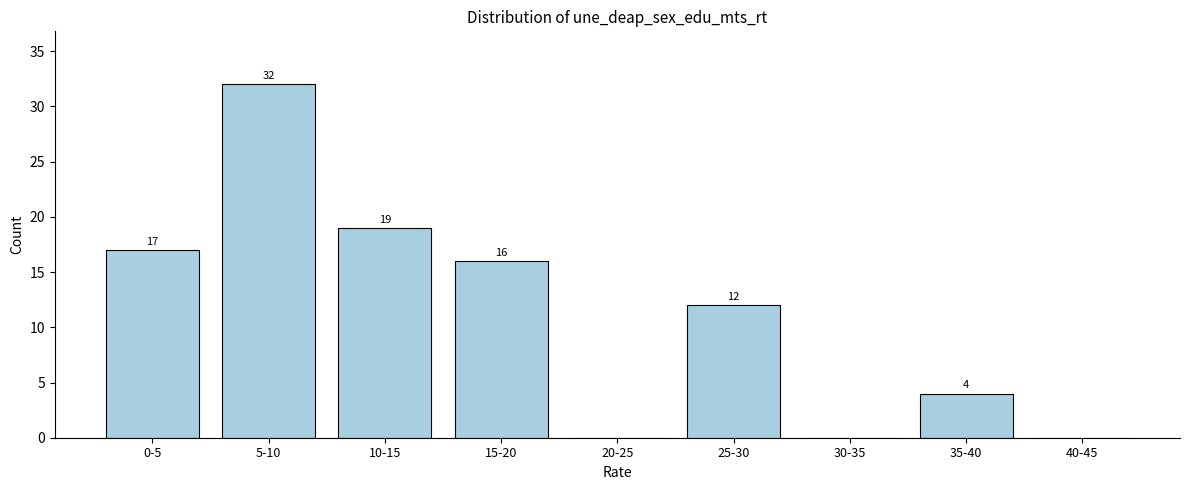

Reading right to left, what are all the values shown in this chart?

40-45=0	35-40=4	30-35=0	25-30=12	20-25=0	15-20=16	10-15=19	5-10=32	0-5=17